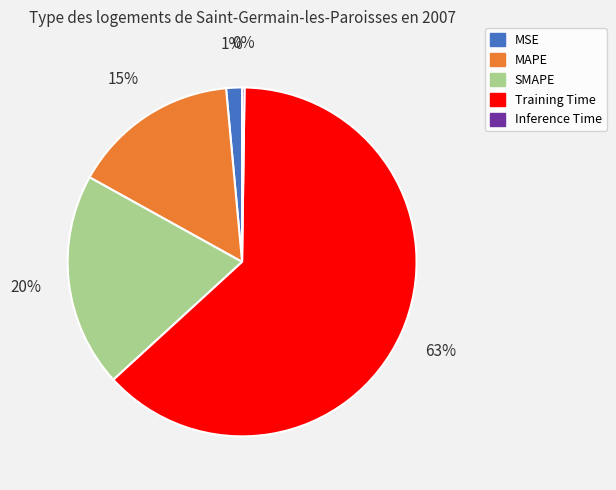

Do MSE and MAPE together represent more than half of the pie?

No